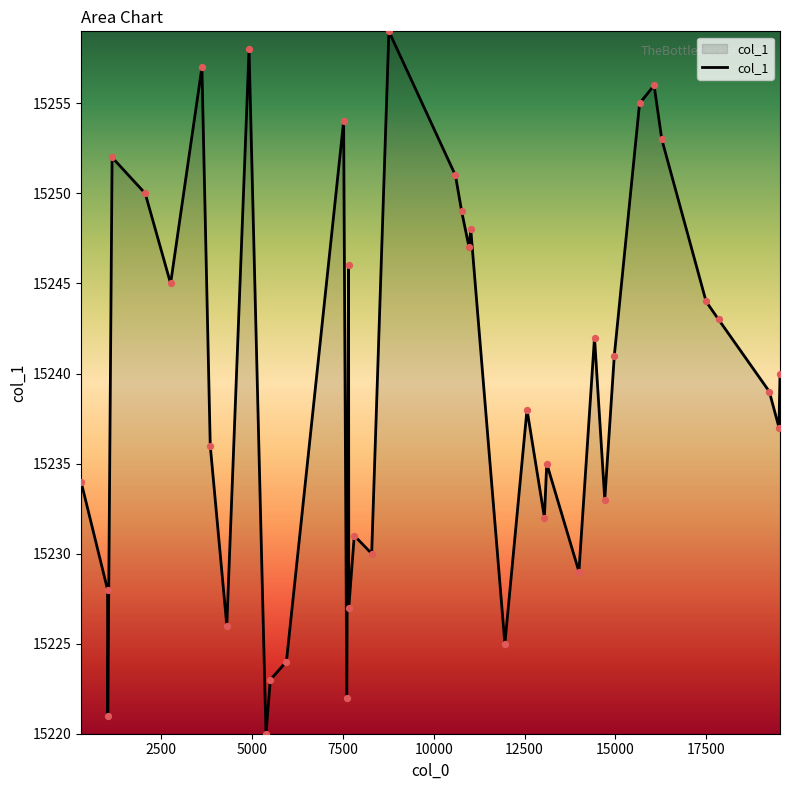

What is the minimum value shown in the chart?

15220